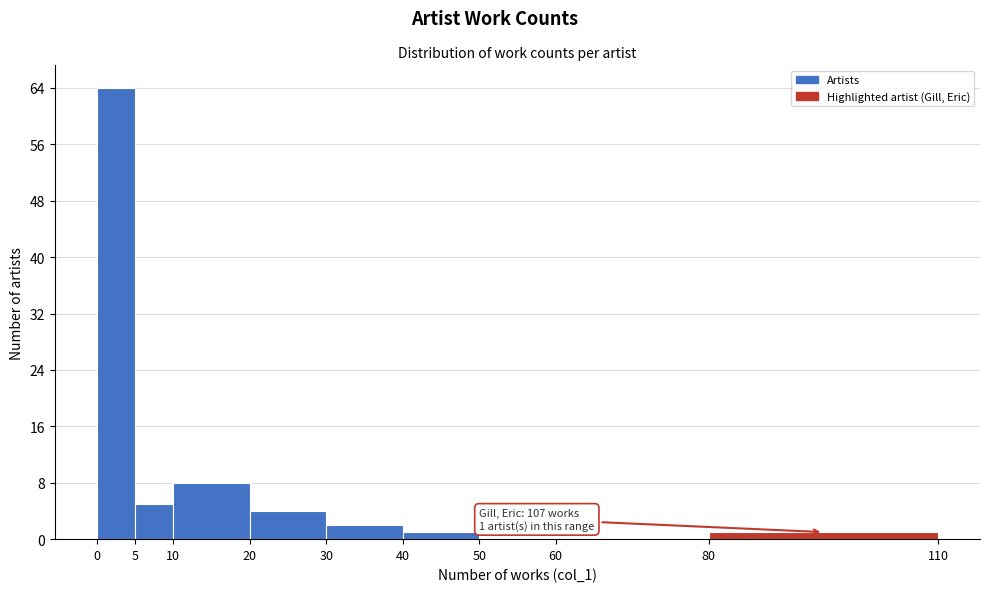

Which range on the x-axis has the tallest bar?

0 to 5